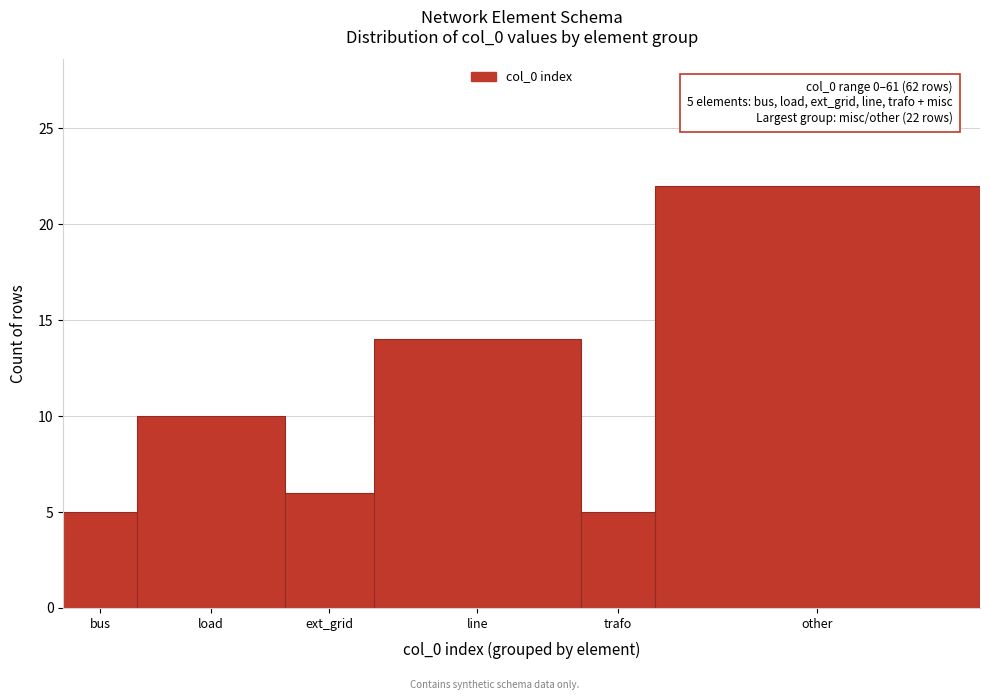

Reading right to left, list all the values displayed in this chart.

other=22	trafo=5	line=14	ext_grid=6	load=10	bus=5